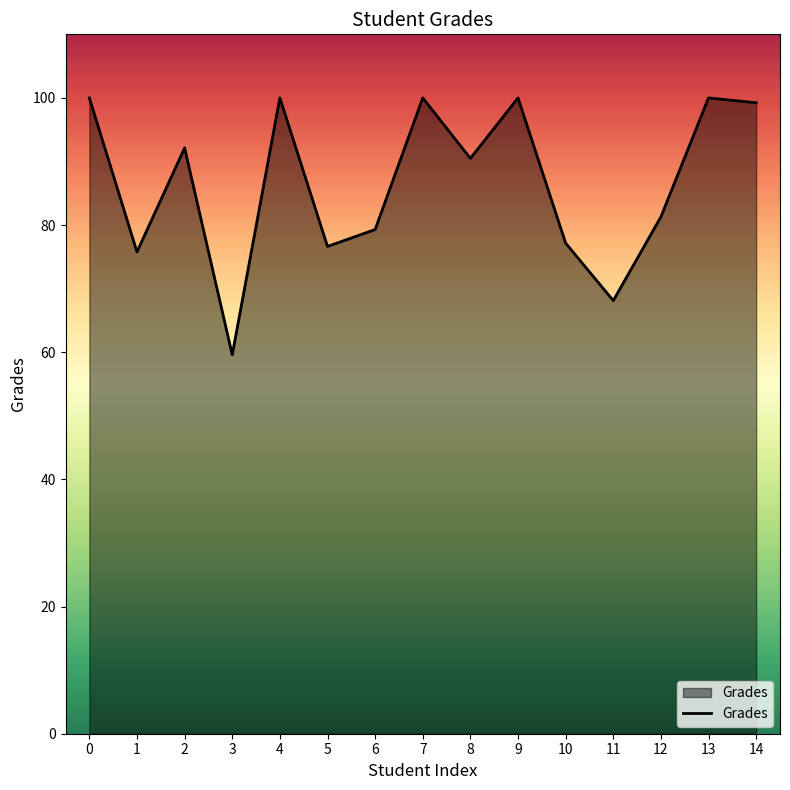

How many categories are shown in the chart?

15